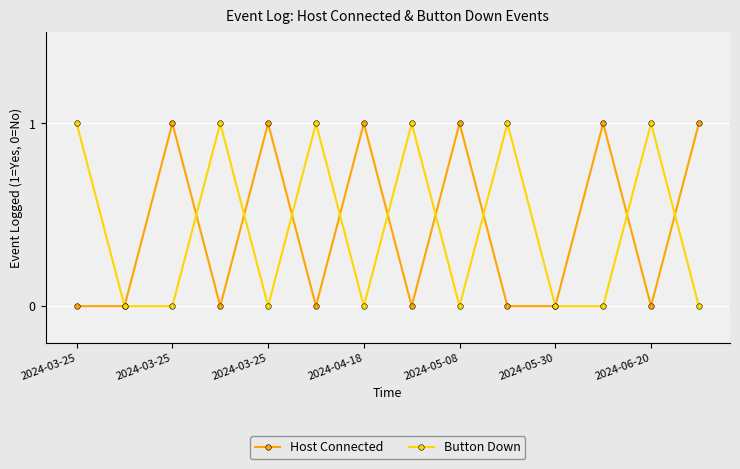

Does the chart have visible grid lines?

Yes